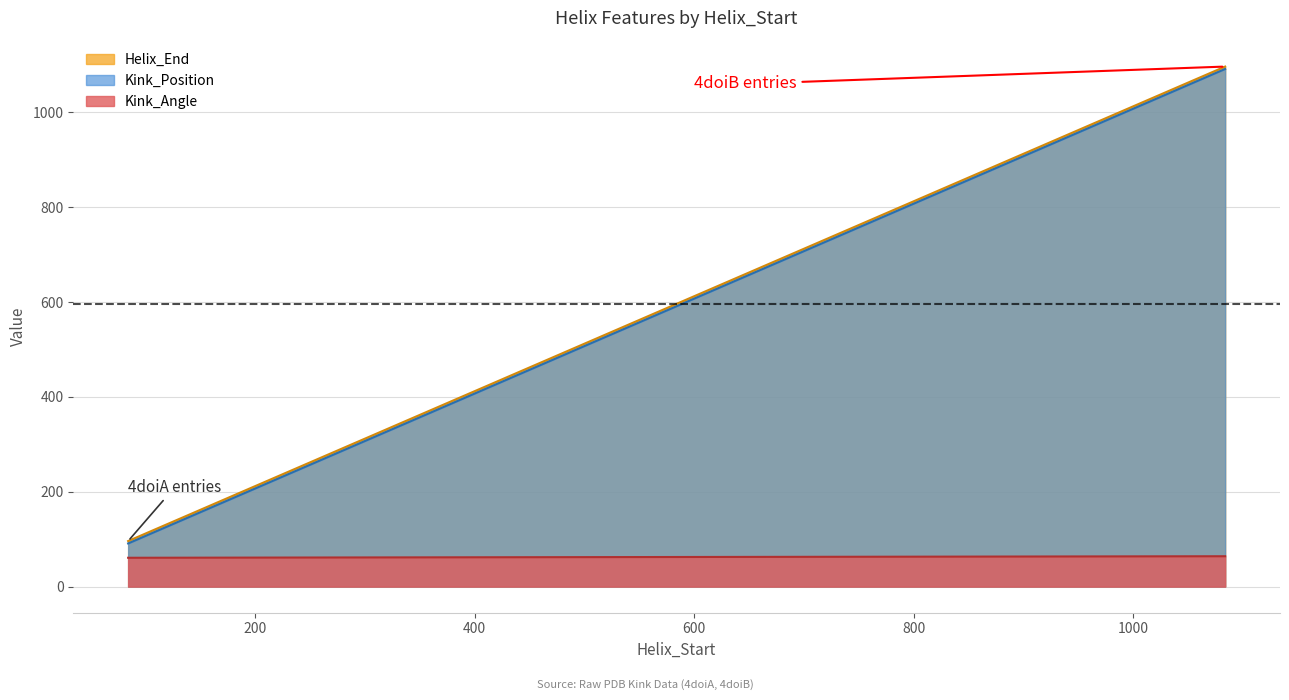

What is the difference between the highest and lowest values at 1084?

1032.0